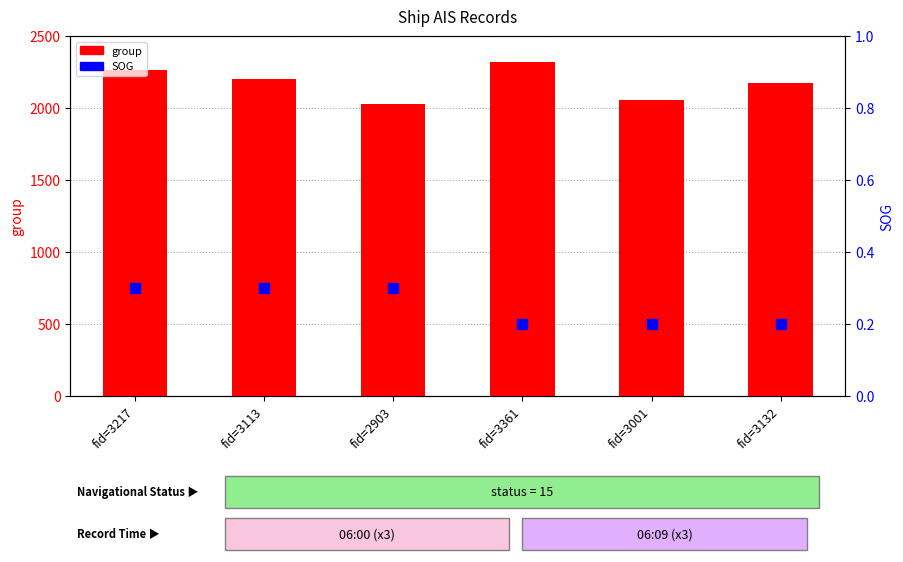

At how many categories does at least one series exceed 918?

6